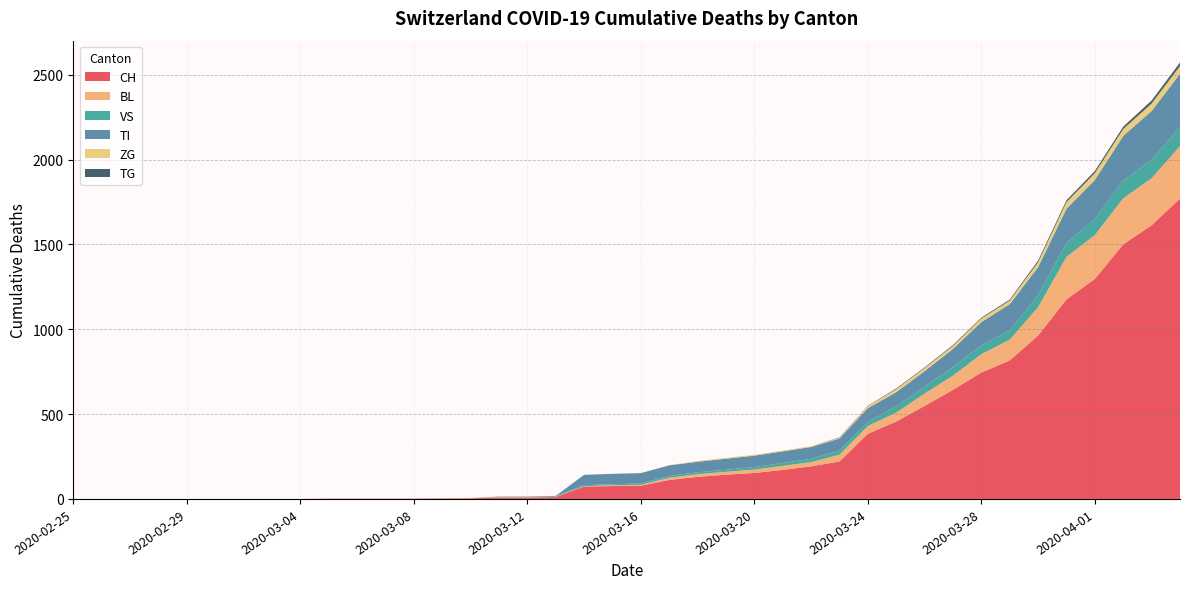

Reading left to right, list all the values displayed in this chart.

CH: 2020-02-25=0	2020-02-26=0	2020-02-27=0	2020-02-28=0	2020-02-29=0	2020-03-01=0	2020-03-02=0	2020-03-03=0	2020-03-04=0	2020-03-05=2	2020-03-06=2	2020-03-07=2	2020-03-08=2	2020-03-09=3	2020-03-10=4	2020-03-11=9	2020-03-12=9	2020-03-13=11	2020-03-14=73	2020-03-15=76	2020-03-16=78	2020-03-17=112	2020-03-18=130	2020-03-19=143	2020-03-20=153	2020-03-21=171	2020-03-22=192	2020-03-23=221	2020-03-24=384	2020-03-25=456	2020-03-26=548	2020-03-27=643	2020-03-28=745	2020-03-29=816	2020-03-30=963	2020-03-31=1176	2020-04-01=1297	2020-04-02=1500	2020-04-03=1613	2020-04-04=1770
BL: 2020-02-25=0	2020-02-26=0	2020-02-27=0	2020-02-28=0	2020-02-29=0	2020-03-01=0	2020-03-02=0	2020-03-03=0	2020-03-04=0	2020-03-05=0	2020-03-06=0	2020-03-07=0	2020-03-08=0	2020-03-09=1	2020-03-10=2	2020-03-11=2	2020-03-12=2	2020-03-13=2	2020-03-14=2	2020-03-15=5	2020-03-16=5	2020-03-17=13	2020-03-18=16	2020-03-19=17	2020-03-20=20	2020-03-21=24	2020-03-22=25	2020-03-23=40	2020-03-24=46	2020-03-25=53	2020-03-26=73	2020-03-27=84	2020-03-28=108	2020-03-29=123	2020-03-30=167	2020-03-31=251	2020-04-01=258	2020-04-02=272	2020-04-03=277	2020-04-04=309
VS: 2020-02-25=0	2020-02-26=0	2020-02-27=0	2020-02-28=0	2020-02-29=0	2020-03-01=0	2020-03-02=0	2020-03-03=0	2020-03-04=0	2020-03-05=0	2020-03-06=0	2020-03-07=0	2020-03-08=0	2020-03-09=0	2020-03-10=0	2020-03-11=3	2020-03-12=3	2020-03-13=5	2020-03-14=6	2020-03-15=6	2020-03-16=8	2020-03-17=11	2020-03-18=11	2020-03-19=12	2020-03-20=15	2020-03-21=17	2020-03-22=19	2020-03-23=24	2020-03-24=25	2020-03-25=35	2020-03-26=41	2020-03-27=50	2020-03-28=53	2020-03-29=54	2020-03-30=71	2020-03-31=81	2020-04-01=96	2020-04-02=104	2020-04-03=109	2020-04-04=112
TI: 2020-02-25=0	2020-02-26=0	2020-02-27=0	2020-02-28=0	2020-02-29=0	2020-03-01=0	2020-03-02=0	2020-03-03=0	2020-03-04=0	2020-03-05=0	2020-03-06=0	2020-03-07=0	2020-03-08=0	2020-03-09=0	2020-03-10=0	2020-03-11=0	2020-03-12=0	2020-03-13=0	2020-03-14=61	2020-03-15=61	2020-03-16=61	2020-03-17=62	2020-03-18=62	2020-03-19=65	2020-03-20=67	2020-03-21=68	2020-03-22=70	2020-03-23=71	2020-03-24=80	2020-03-25=85	2020-03-26=91	2020-03-27=107	2020-03-28=136	2020-03-29=155	2020-03-30=165	2020-03-31=202	2020-04-01=229	2020-04-02=263	2020-04-03=287	2020-04-04=314
ZG: 2020-02-25=0	2020-02-26=0	2020-02-27=0	2020-02-28=0	2020-02-29=0	2020-03-01=0	2020-03-02=0	2020-03-03=0	2020-03-04=0	2020-03-05=0	2020-03-06=0	2020-03-07=0	2020-03-08=0	2020-03-09=0	2020-03-10=0	2020-03-11=0	2020-03-12=0	2020-03-13=0	2020-03-14=0	2020-03-15=0	2020-03-16=0	2020-03-17=1	2020-03-18=5	2020-03-19=5	2020-03-20=5	2020-03-21=5	2020-03-22=5	2020-03-23=5	2020-03-24=12	2020-03-25=18	2020-03-26=18	2020-03-27=18	2020-03-28=21	2020-03-29=21	2020-03-30=29	2020-03-31=39	2020-04-01=40	2020-04-02=41	2020-04-03=44	2020-04-04=46
TG: 2020-02-25=0	2020-02-26=0	2020-02-27=0	2020-02-28=0	2020-02-29=0	2020-03-01=0	2020-03-02=0	2020-03-03=0	2020-03-04=0	2020-03-05=0	2020-03-06=0	2020-03-07=0	2020-03-08=0	2020-03-09=0	2020-03-10=0	2020-03-11=0	2020-03-12=0	2020-03-13=0	2020-03-14=0	2020-03-15=0	2020-03-16=0	2020-03-17=0	2020-03-18=0	2020-03-19=0	2020-03-20=0	2020-03-21=0	2020-03-22=0	2020-03-23=2	2020-03-24=2	2020-03-25=4	2020-03-26=4	2020-03-27=5	2020-03-28=5	2020-03-29=6	2020-03-30=10	2020-03-31=11	2020-04-01=13	2020-04-02=14	2020-04-03=18	2020-04-04=21